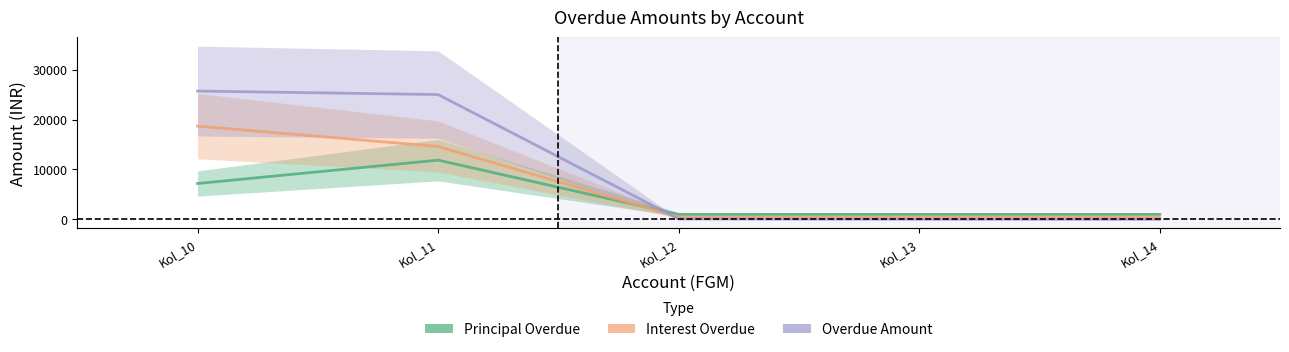

Rank the series by their average value, from highest to lowest.

Overdue Amt, Interest Overdue, Principal Overdue